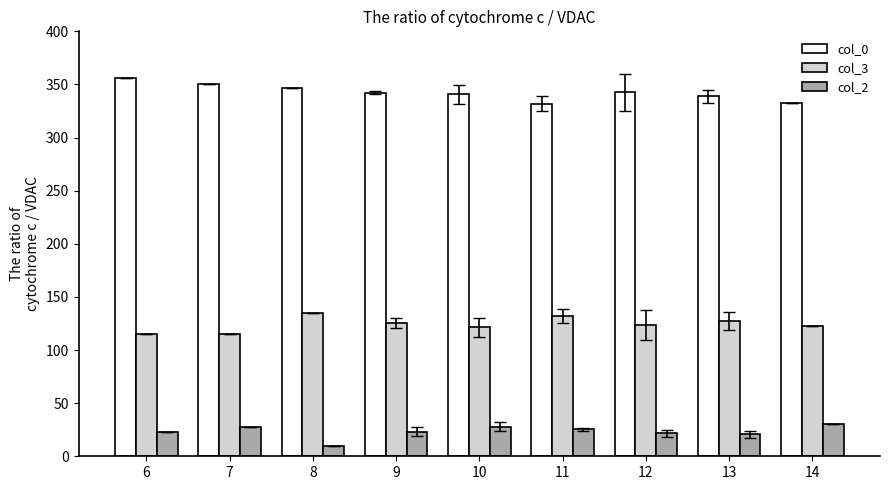

The col_3 series shows 127.3 at 13. True or false?

True